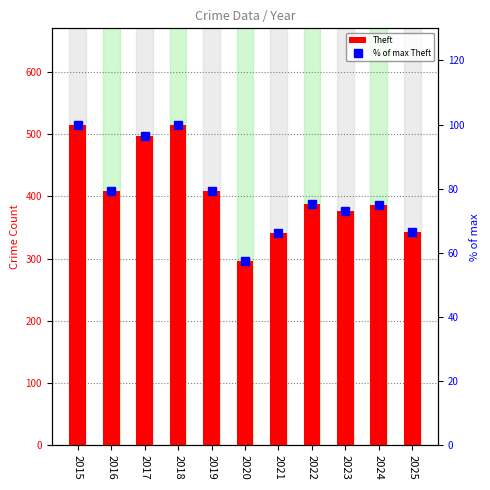

True or false: Theft has a value of 117.3 at 2019.

False